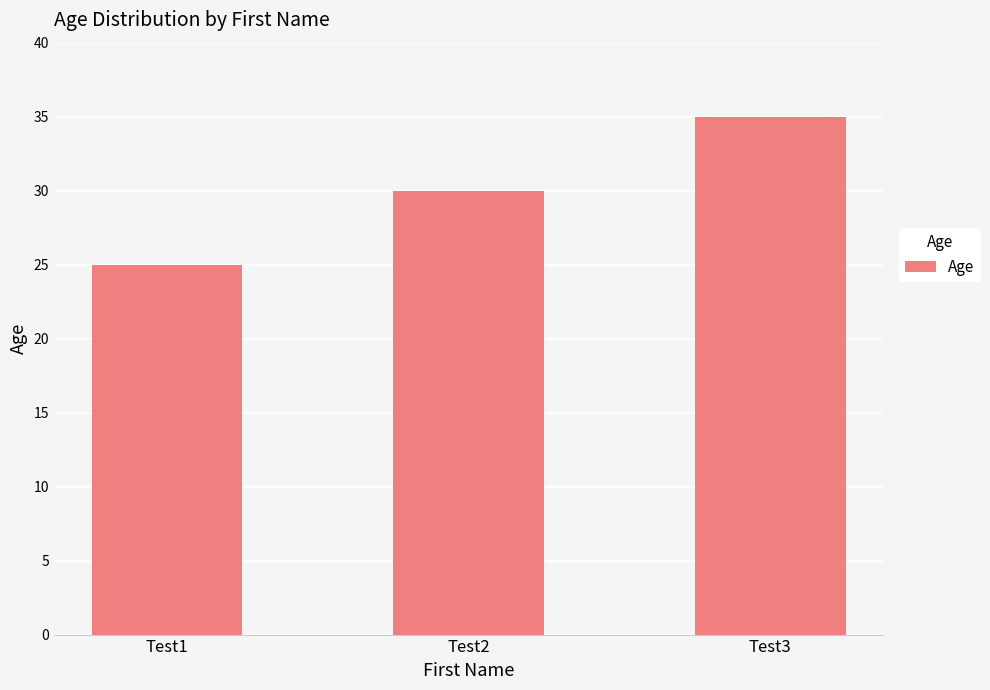

What is the difference between the maximum and minimum values?

10